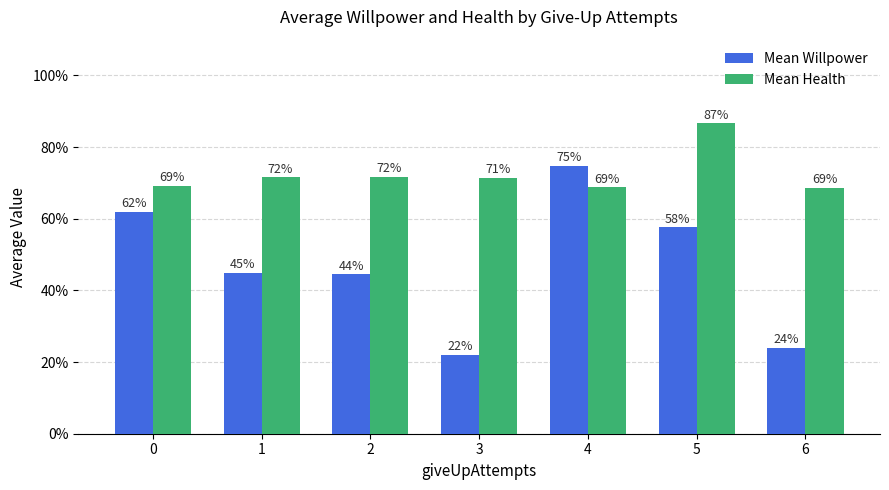

Rank the categories by Mean Health value from highest to lowest.

5, 2, 1, 3, 0, 4, 6